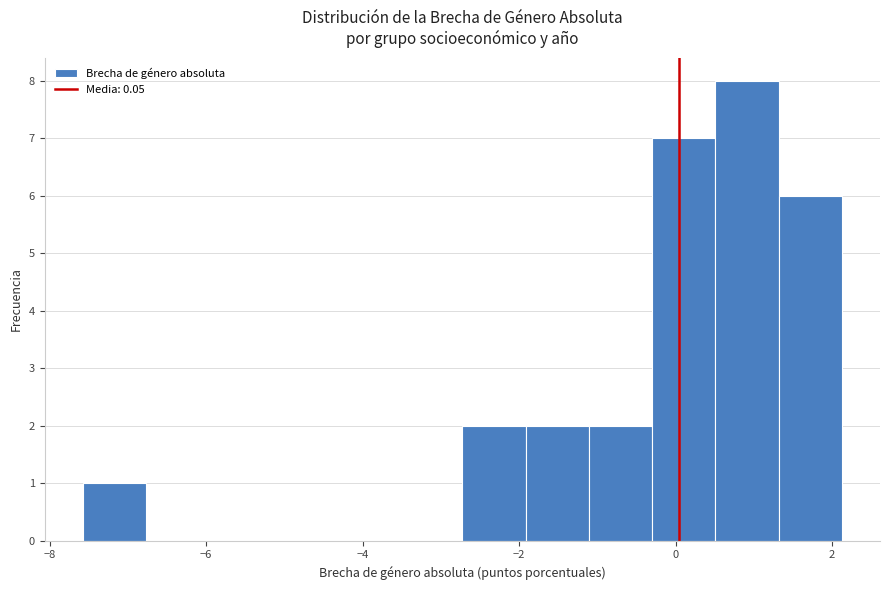

Reading left to right, list every bar in this chart as the range it spans on the x-axis followed by its height. Neither the bar edges nor the heights are printed on the chart, so give them approximately, as read against the axes.

-7.6 to -6.8: 1
-6.8 to -6.0: 0
-6.0 to -5.2: 0
-5.2 to -4.4: 0
-4.4 to -3.6: 0
-3.6 to -2.8: 0
-2.8 to -2.0: 2
-2.0 to -1.2: 2
-1.2 to -0.2: 2
-0.2 to 0.6: 7
0.6 to 1.4: 8
1.4 to 2.2: 6